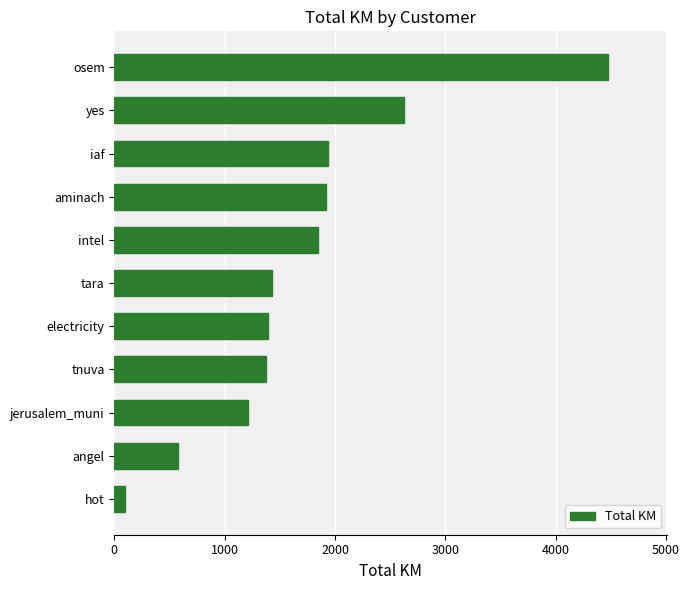

Between yes and tara, which is larger?

yes